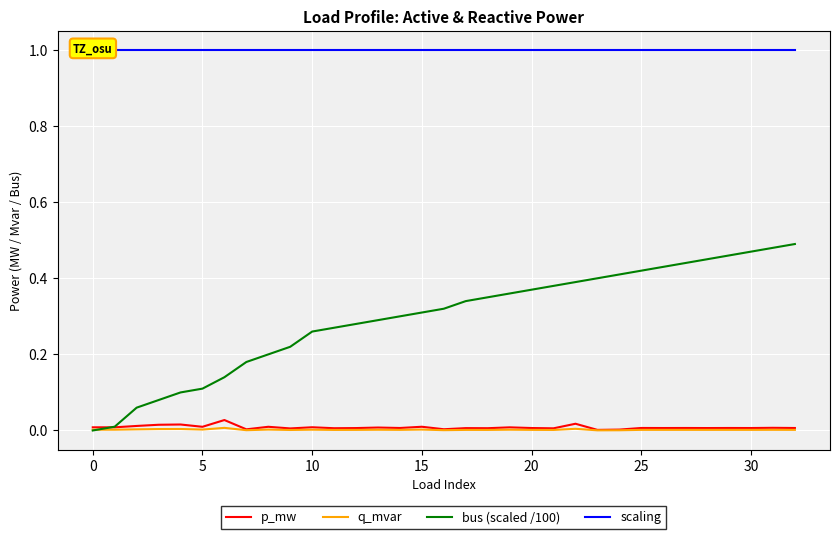

Is it true that p_mw equals 0.0 at 26?

False